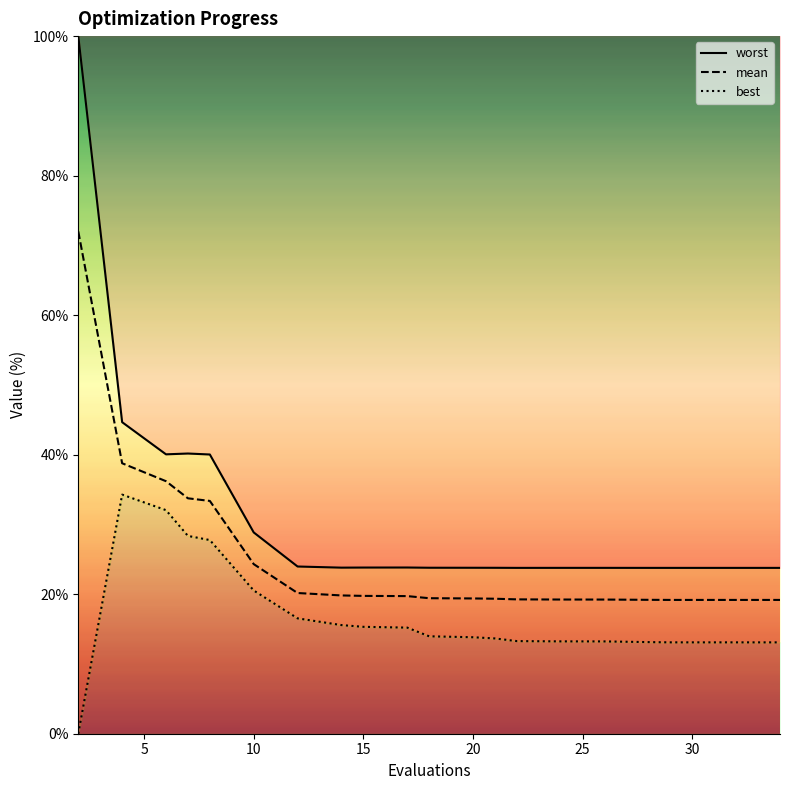

Rank the series by their average value, from highest to lowest.

worst, mean, best